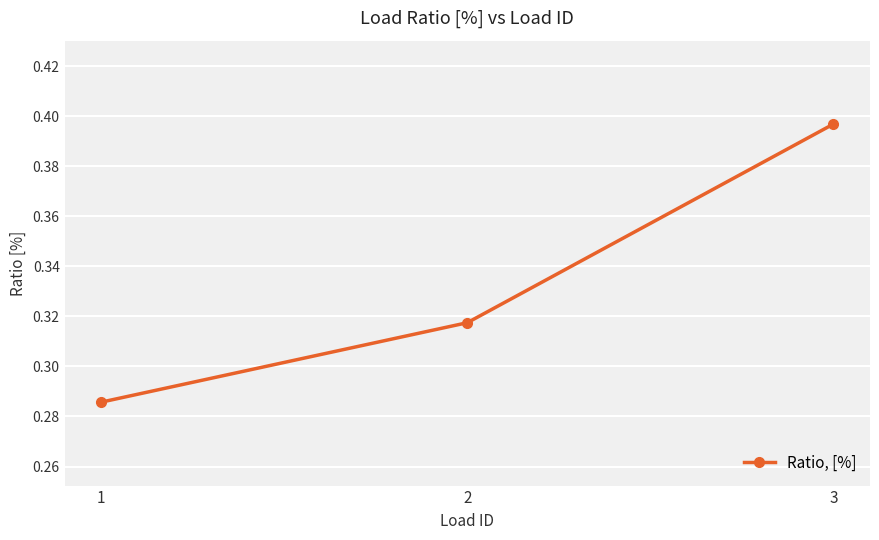

Which has a higher value, 1 or 3?

3